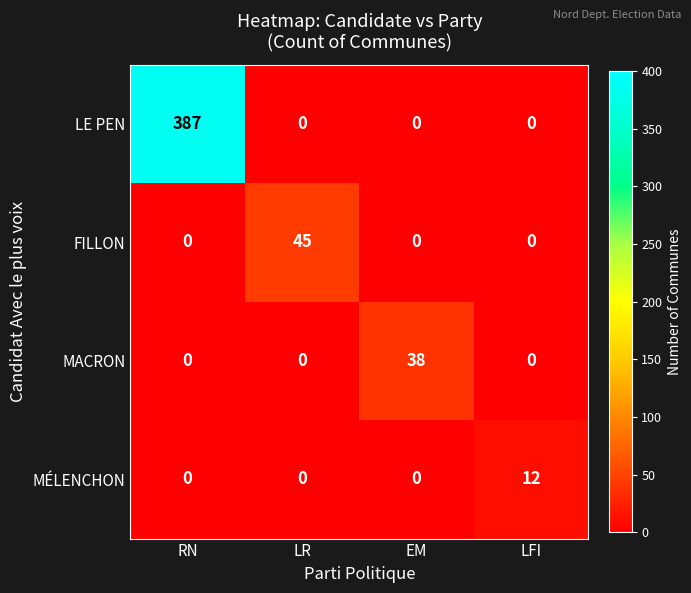

List the series in order of their peak value, highest first.

LE PEN, FILLON, MACRON, MÉLENCHON